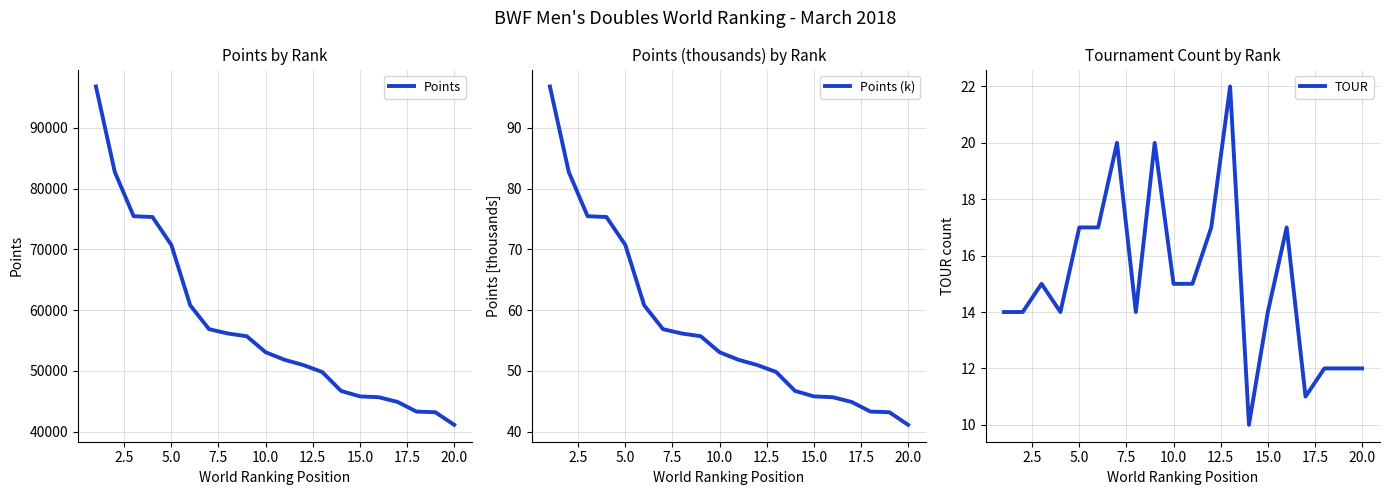

Is this an area chart (filled region under the line)?

No